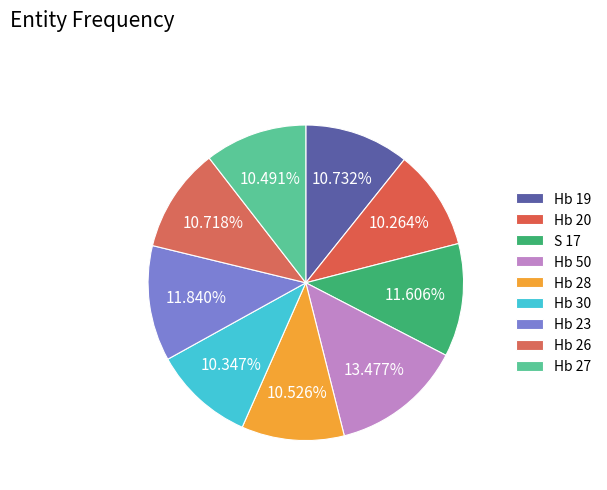

To the nearest percent, what is the combined percentage of Hb 27 and Hb 23?

22%